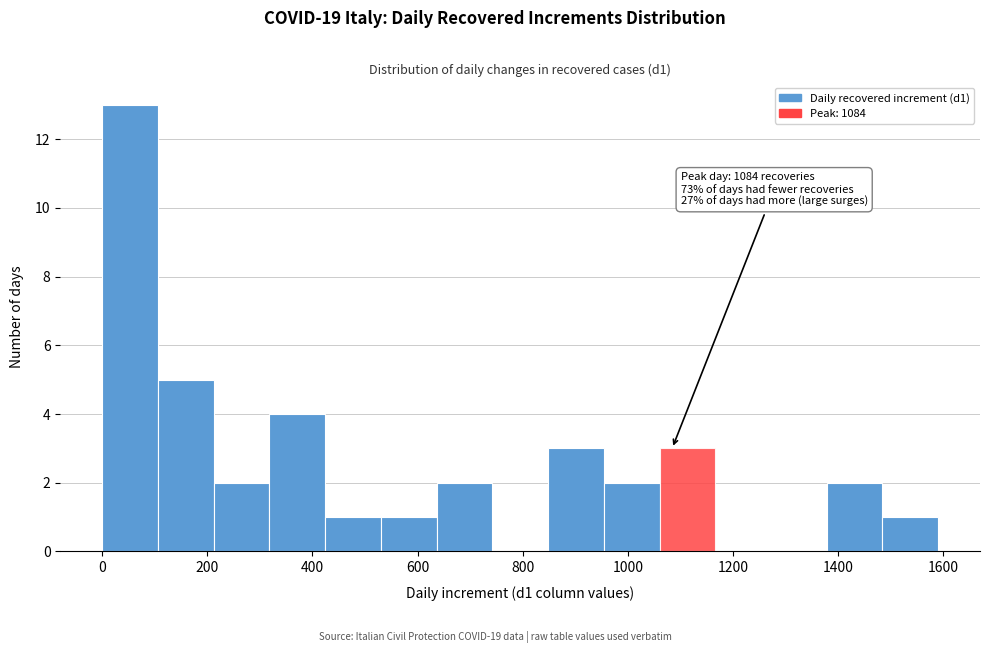

Over which range of the x-axis is the bar tallest?

0 to 106